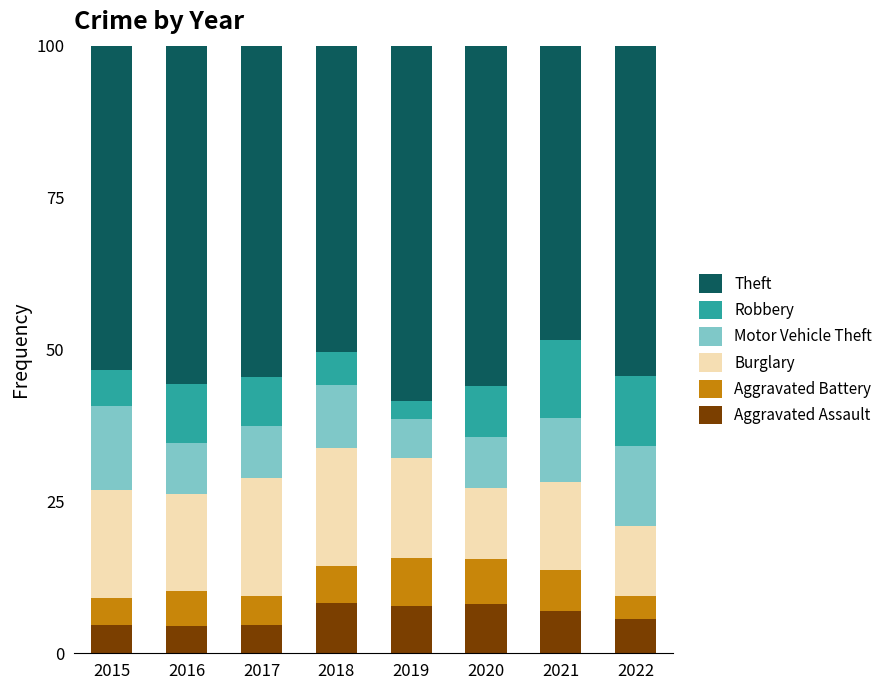

What is the lowest value of the Aggravated Assault series?

4.5